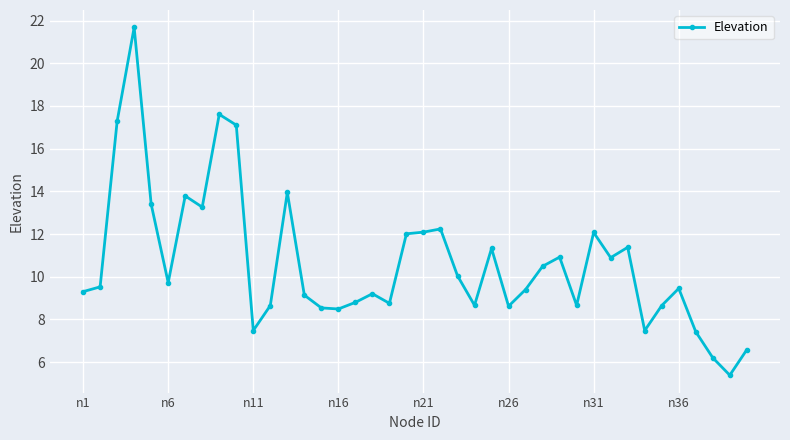

What is the difference between the maximum and minimum values?

16.3